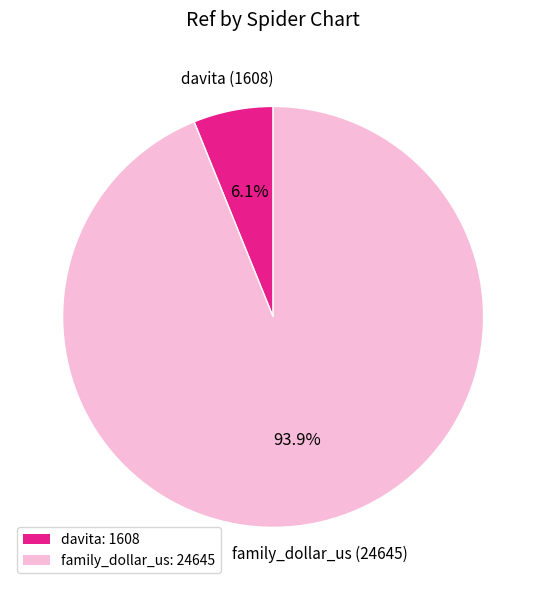

Which slice is the largest?

family_dollar_us